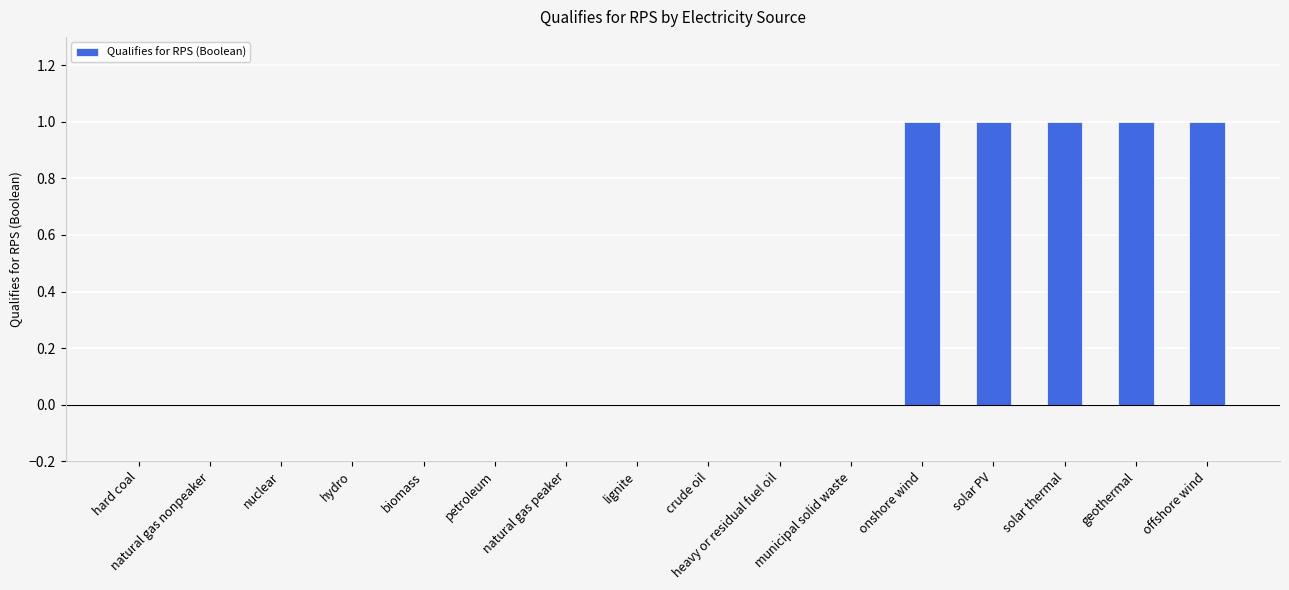

What is the sum of all values?

5